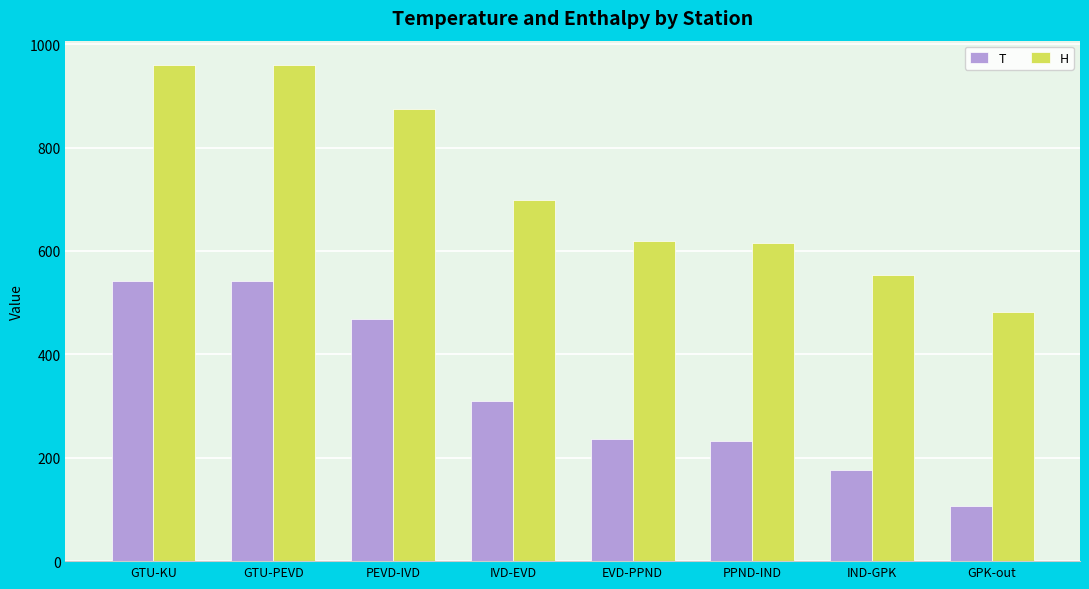

True or false: H has a value of 697.7 at IVD-EVD.

True